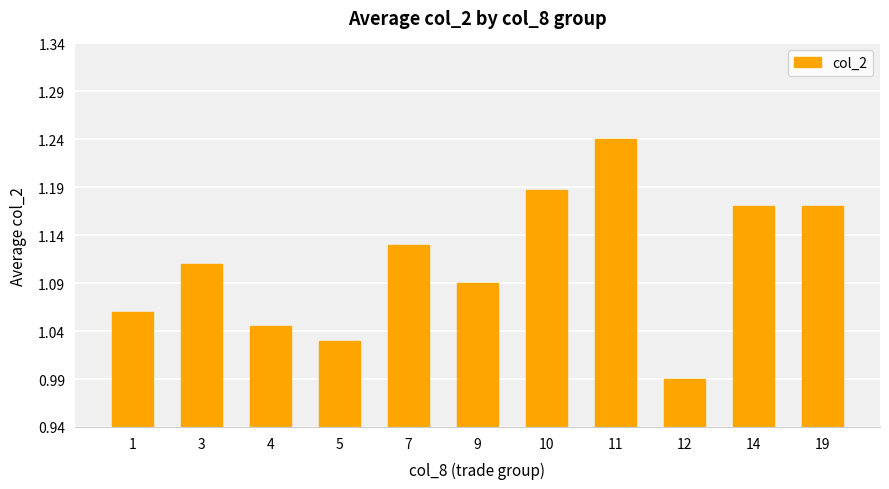

At which label does the data first exceed 1?

1